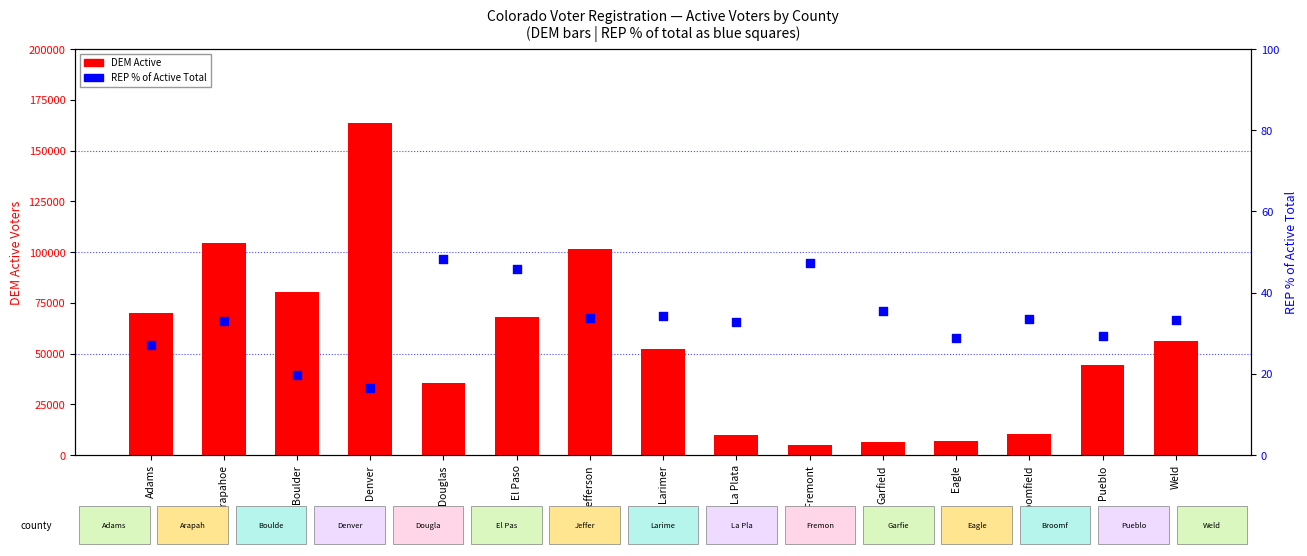

Is the value of REP % of Active Total at Arapahoe greater than the value of DEM Active at Fremont?

No